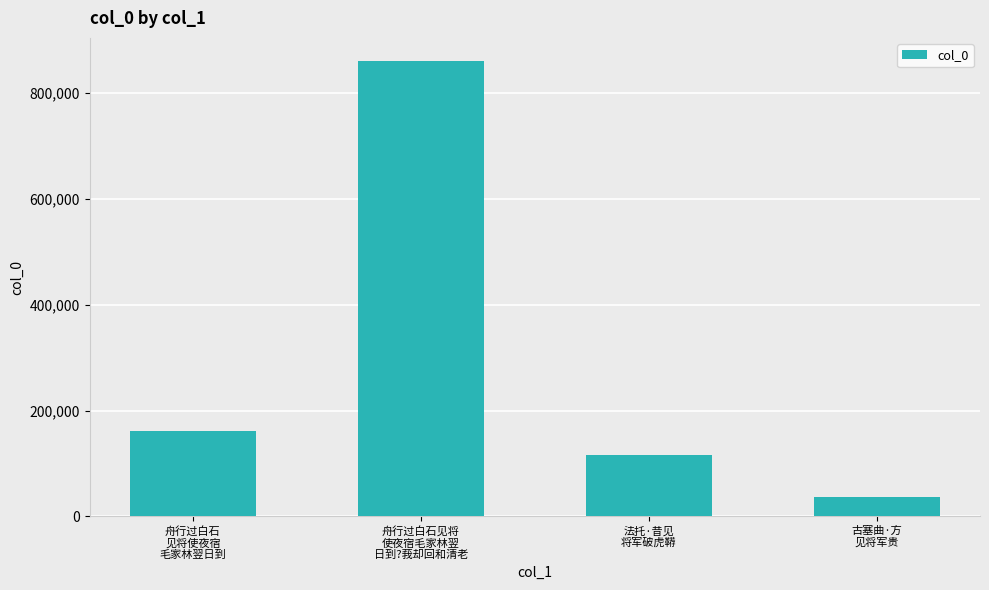

What is the ratio of the value at 舟行过白石
见将使夜宿
毛家林翌日到 to the value at 舟行过白石见将
使夜宿毛家林翌
日到?莪却回和清老?

0.2